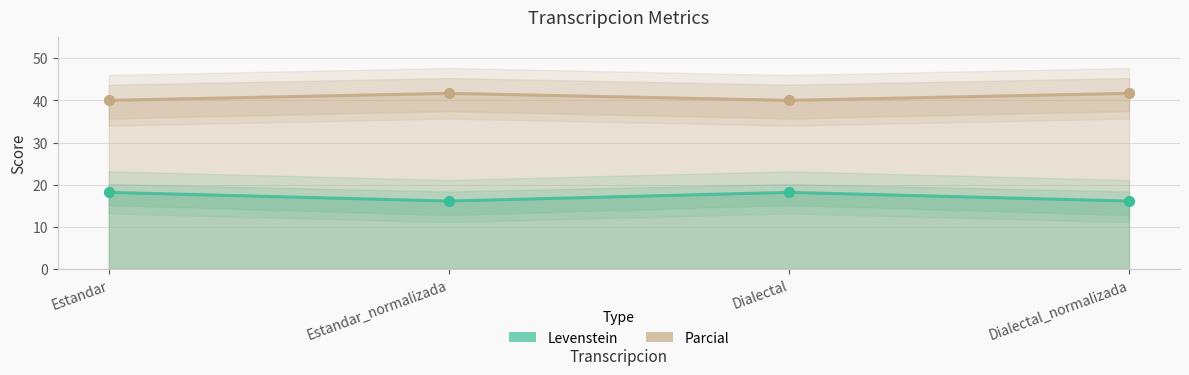

Which series reaches the minimum Y coordinate?

Levenstein